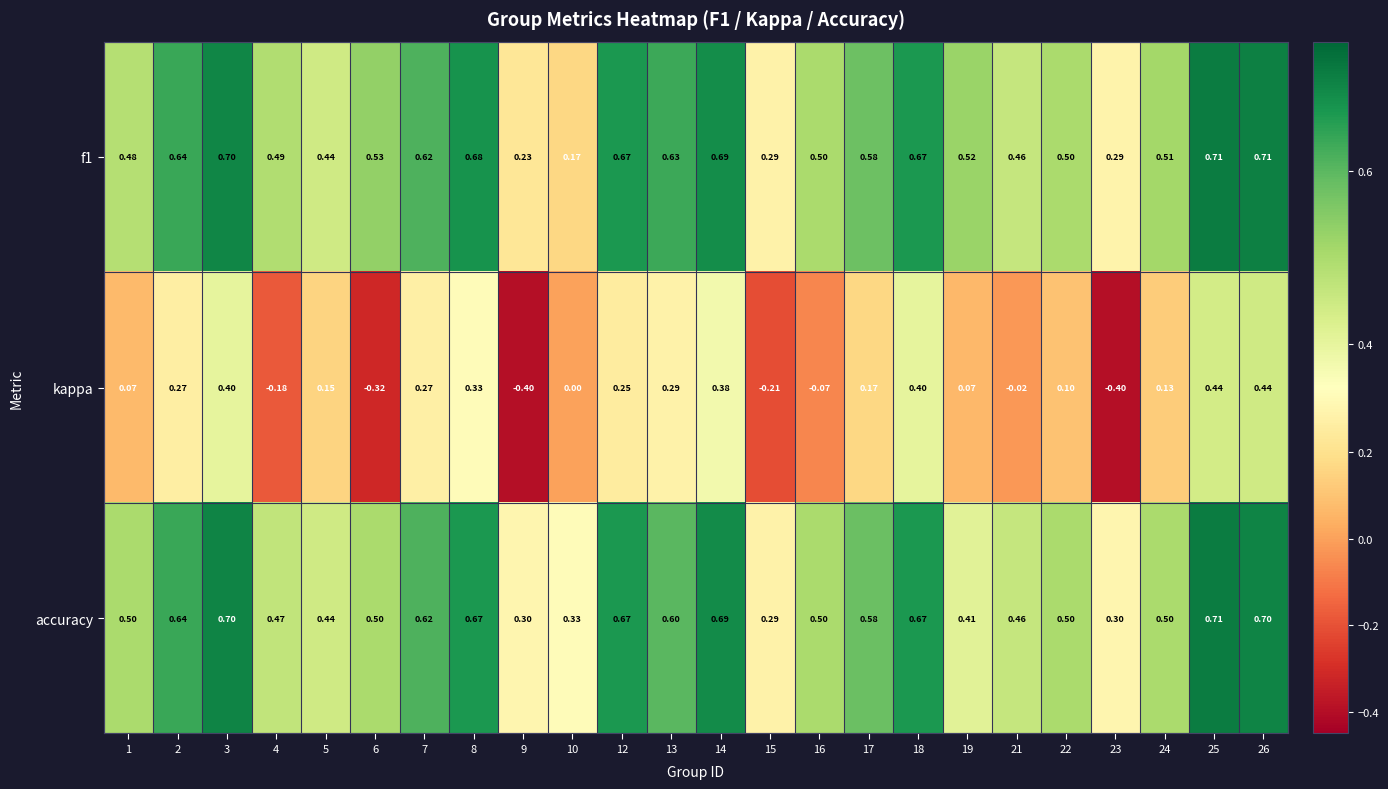

Which series has the largest range (max minus min)?

kappa